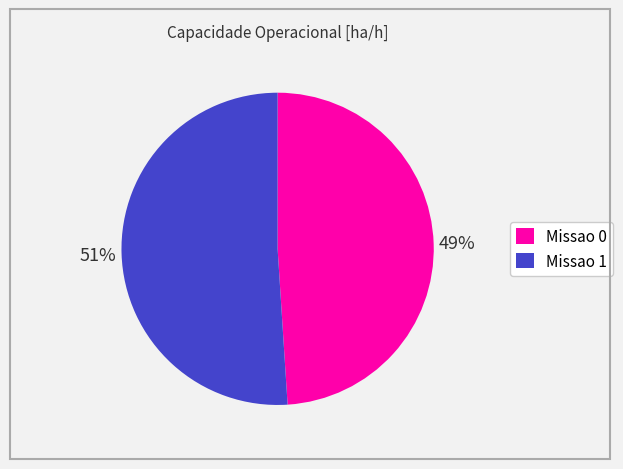

What is the majority slice?

Missao 1